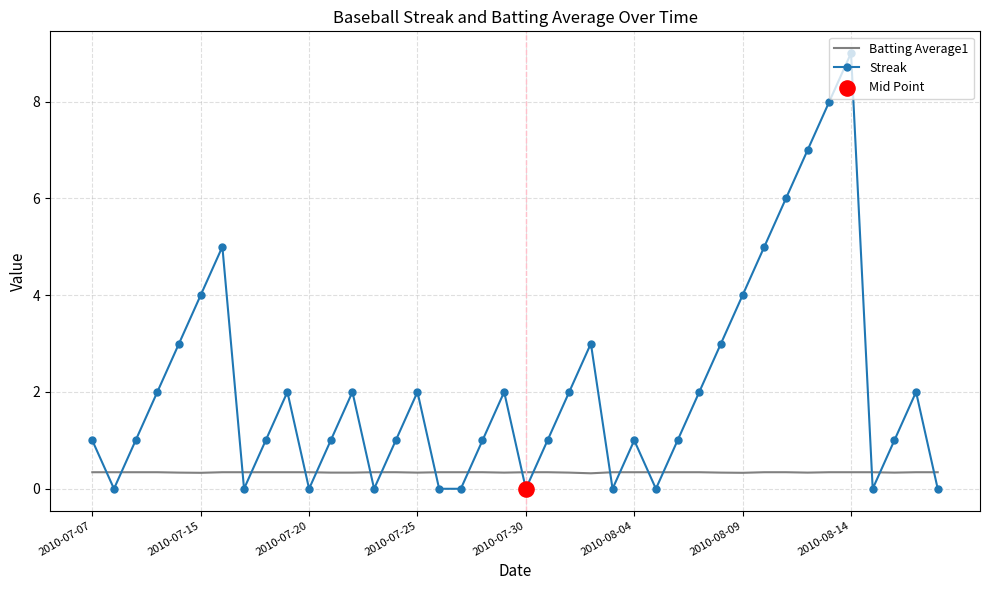

Which series has the largest range (max minus min)?

Streak